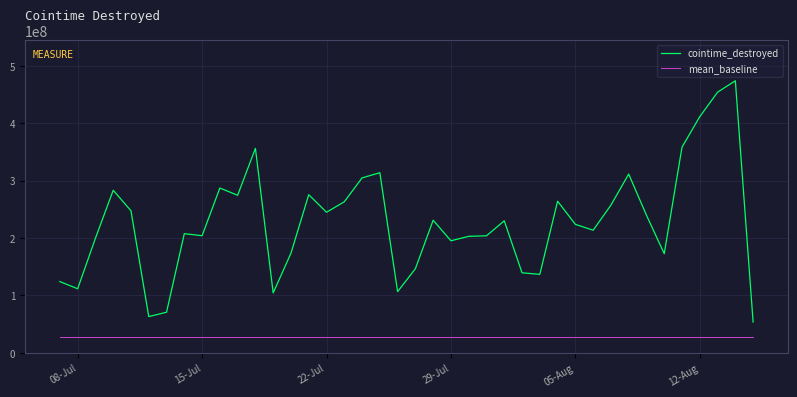

What is the difference between the maximum and minimum values in the cointime_destroyed series?

420681055.5